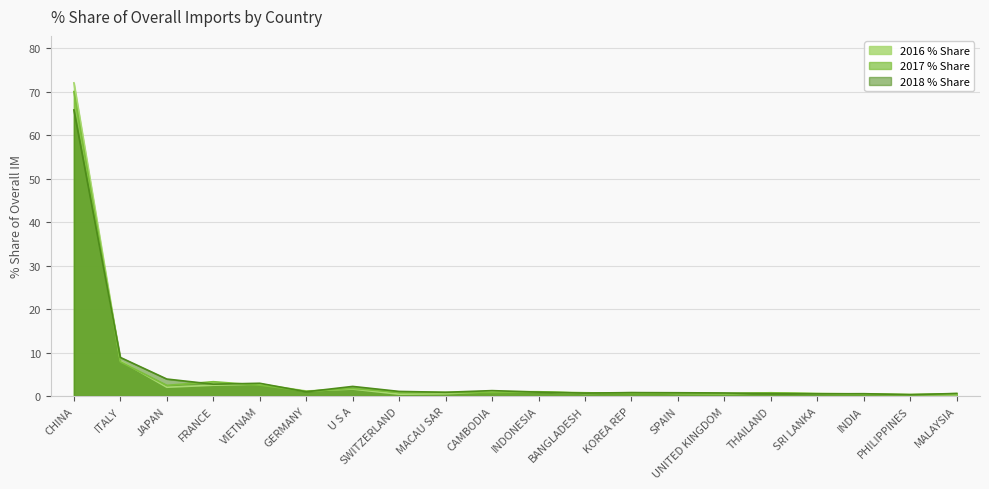

Which category has the lowest value in the 2018 % Share series?

PHILIPPINES